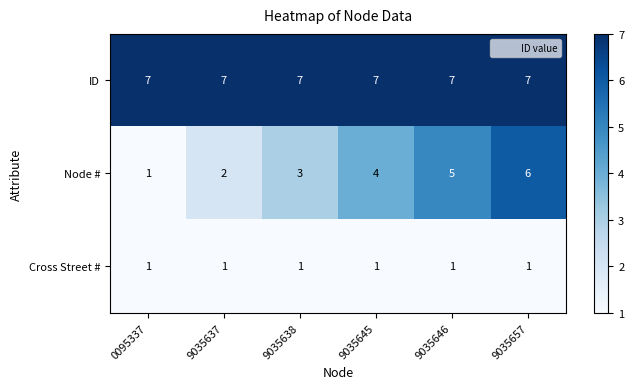

Which series has the largest total across all categories?

ID